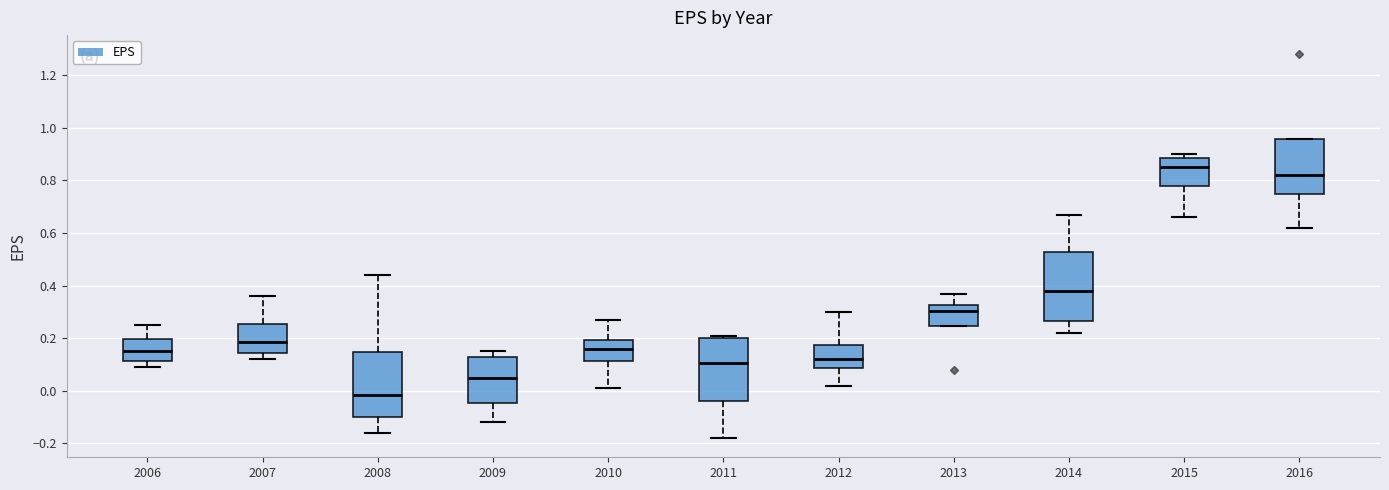

Which box's median line is the lowest?

2008